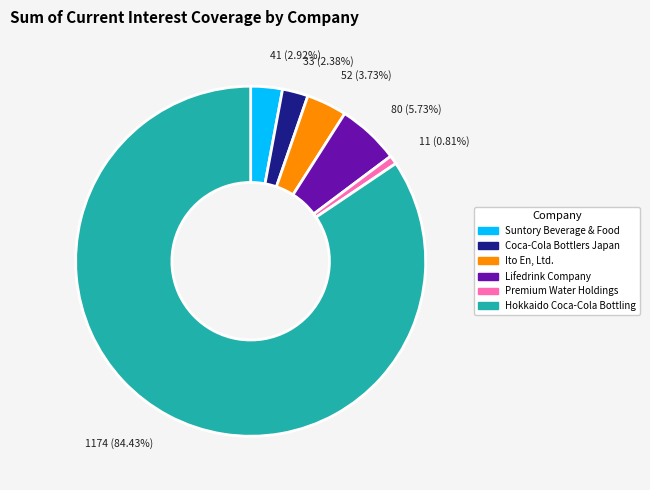

The Coca-Cola Bottlers Japan slice represents 2% of the pie. True or false?

True